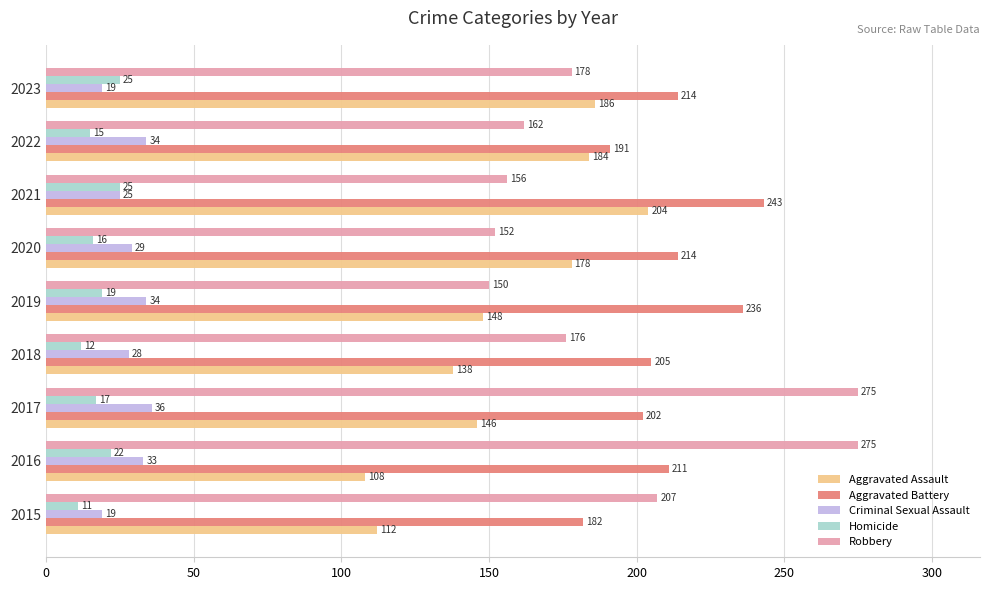

How many data points in Robbery are less than 176?

4